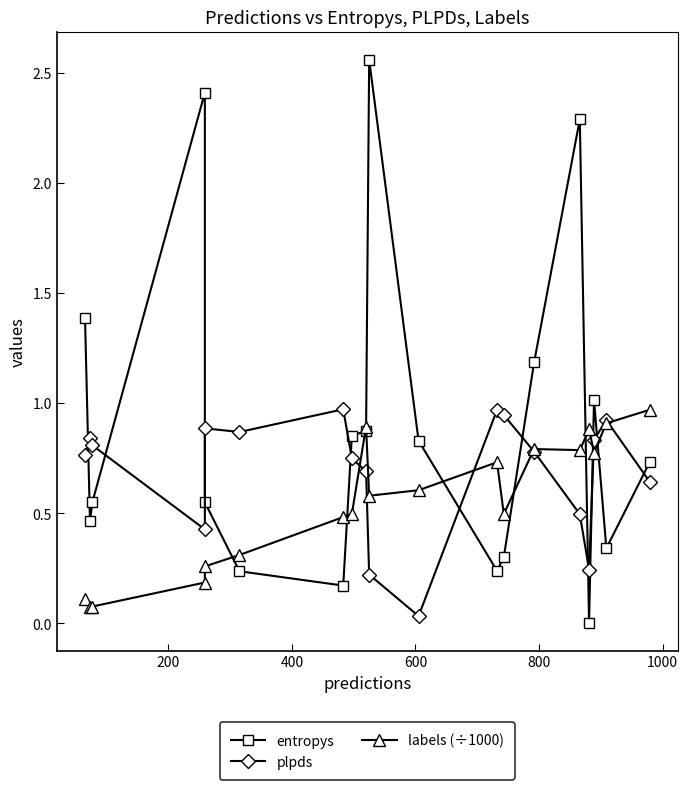

What is the sum of all entropys values?

17.0